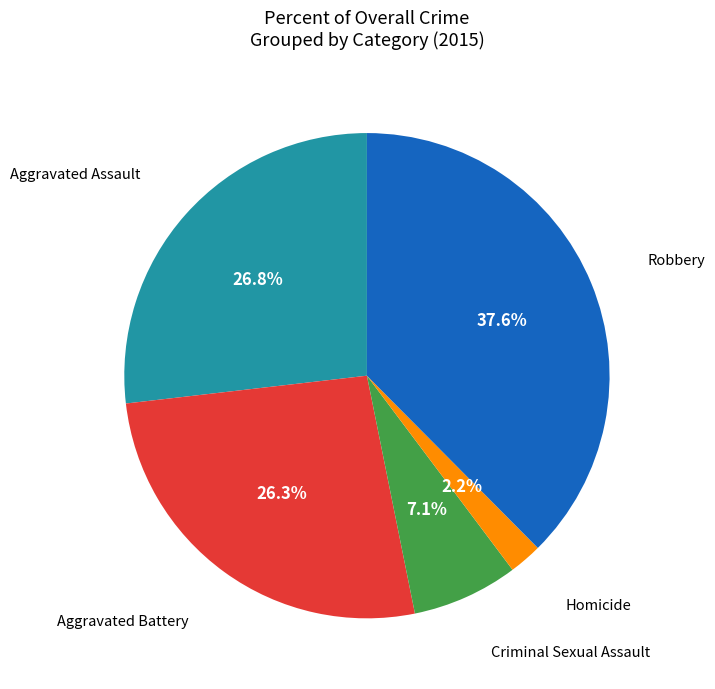

Count the number of slices in the pie.

5